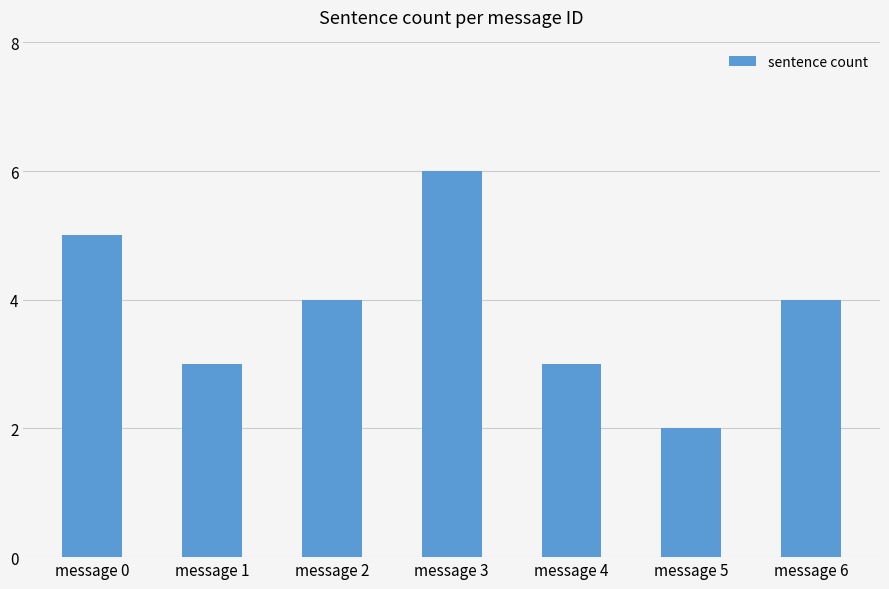

What is the change in value from message 2 to message 3?

+2